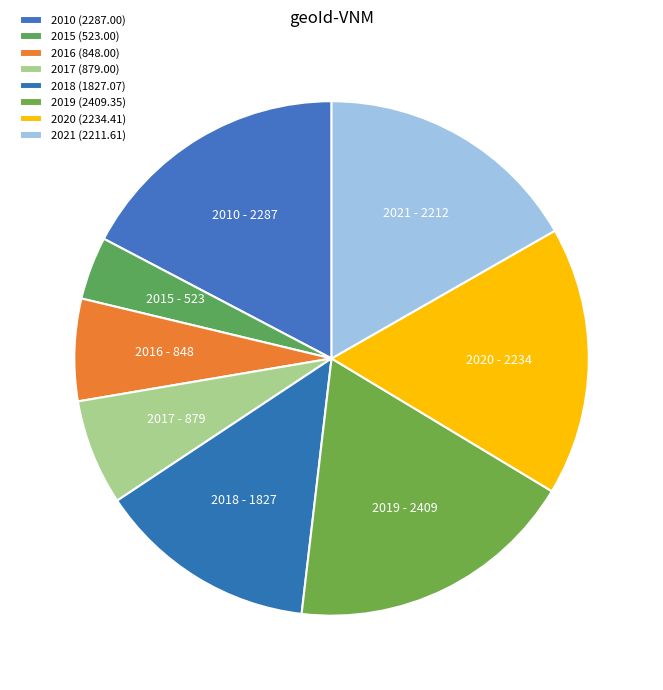

Is the sum of 2021 and 2010 greater than half?

No